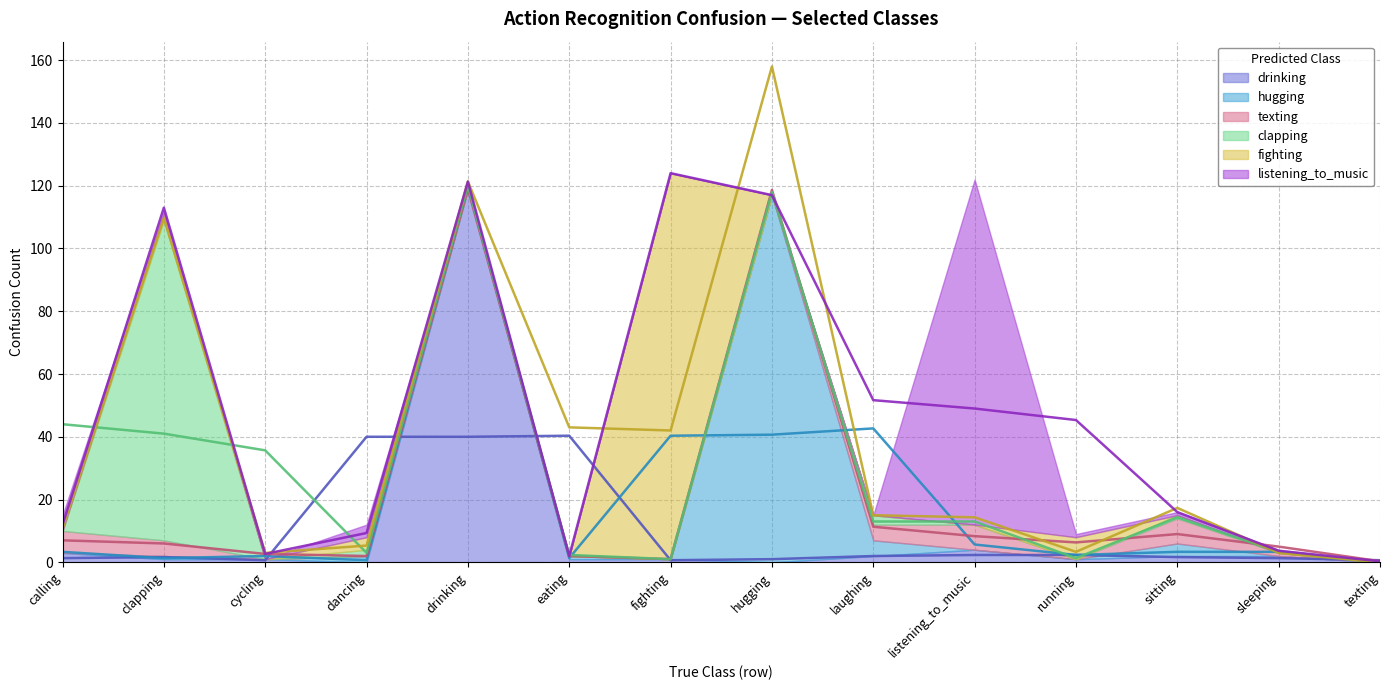

Reading left to right, what are all the values shown in this chart?

drinking: calling=3	clapping=1	cycling=1	dancing=0	drinking=119	eating=1	fighting=1	hugging=0	laughing=2	listening_to_music=4	running=1	sitting=2	sleeping=2	texting=0
hugging: calling=0	clapping=1	cycling=0	dancing=2	drinking=0	eating=1	fighting=0	hugging=117	laughing=5	listening_to_music=0	running=0	sitting=4	sleeping=0	texting=0
texting: calling=7	clapping=5	cycling=0	dancing=0	drinking=0	eating=0	fighting=0	hugging=0	laughing=5	listening_to_music=8	running=0	sitting=8	sleeping=1	texting=0
clapping: calling=0	clapping=102	cycling=0	dancing=2	drinking=1	eating=0	fighting=0	hugging=0	laughing=3	listening_to_music=0	running=0	sitting=1	sleeping=0	texting=0
fighting: calling=0	clapping=2	cycling=0	dancing=4	drinking=0	eating=0	fighting=123	hugging=0	laughing=0	listening_to_music=0	running=7	sitting=0	sleeping=0	texting=0
listening_to_music: calling=5	clapping=1	cycling=0	dancing=4	drinking=0	eating=0	fighting=0	hugging=0	laughing=0	listening_to_music=110	running=1	sitting=1	sleeping=1	texting=0